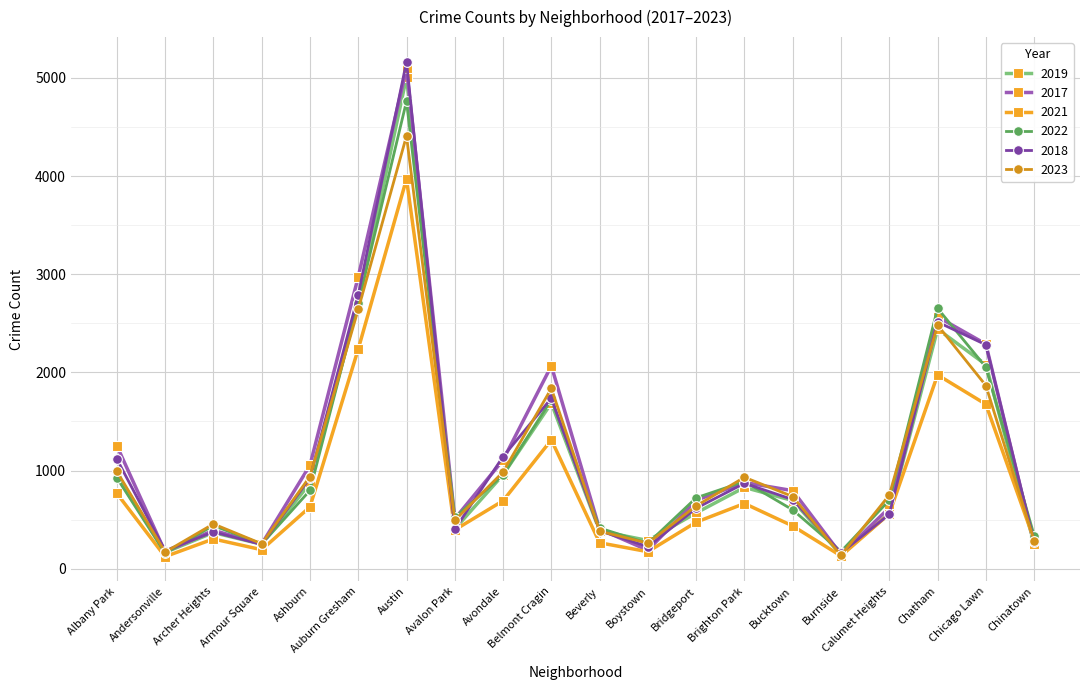

What position from the left is Auburn Gresham?

6